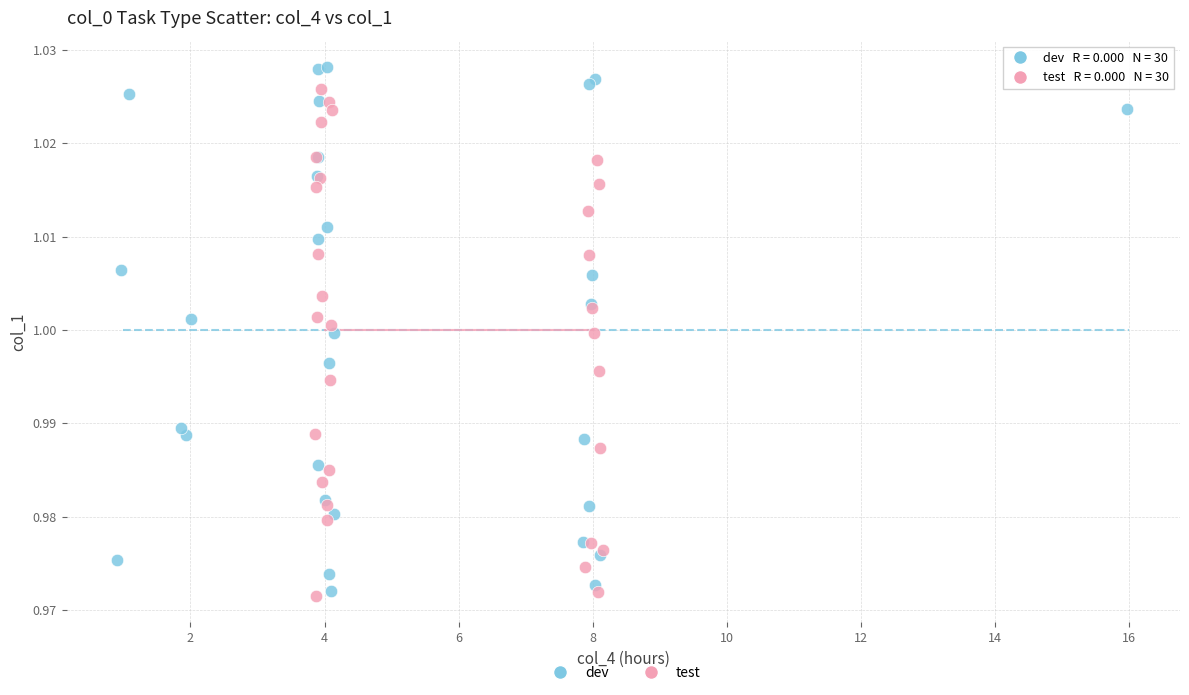

Which series has the largest Y range (max minus min)?

dev